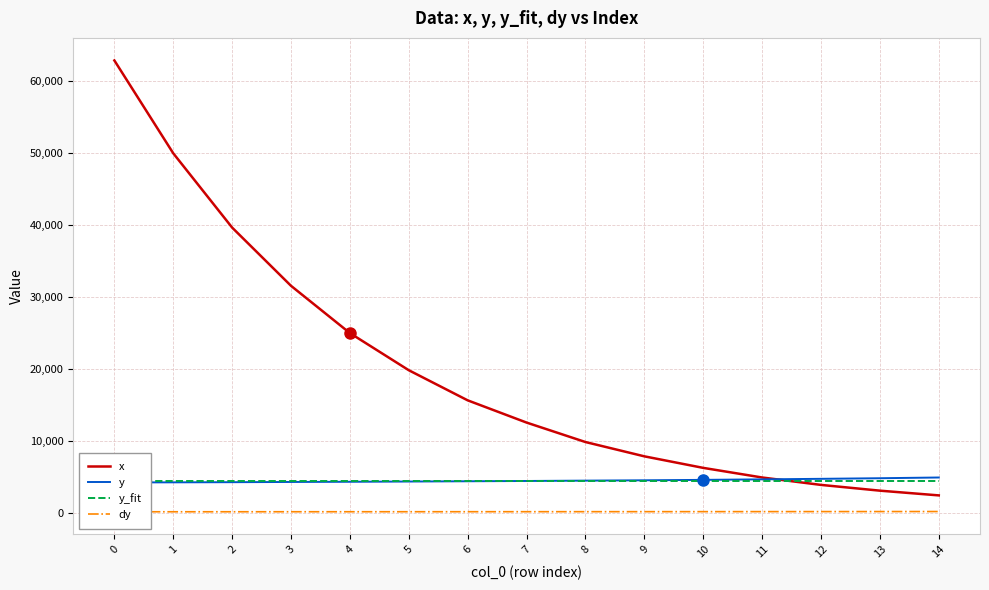

Reading left to right, transcribe all the data shown in this chart.

x: 62871.1	49980.5	39668.0	31582.0	25019.5	19863.3	15682.9	12597.7	9895.8	7910.2	6307.9	4973.3	3944.4	3144.1	2488.4
y: 4284.6	4300.8	4322.1	4352.6	4377.4	4412.8	4449.9	4489.1	4538.3	4585.9	4642.7	4714.8	4788.7	4871.4	4972.2
y_fit: 4523.5	4523.5	4523.5	4523.5	4523.5	4523.5	4523.5	4523.5	4523.5	4523.5	4523.5	4523.5	4523.5	4523.5	4523.5
dy: 214.2	215.0	216.1	217.6	218.9	220.6	222.5	224.5	226.9	229.3	232.1	235.7	239.4	243.6	248.6